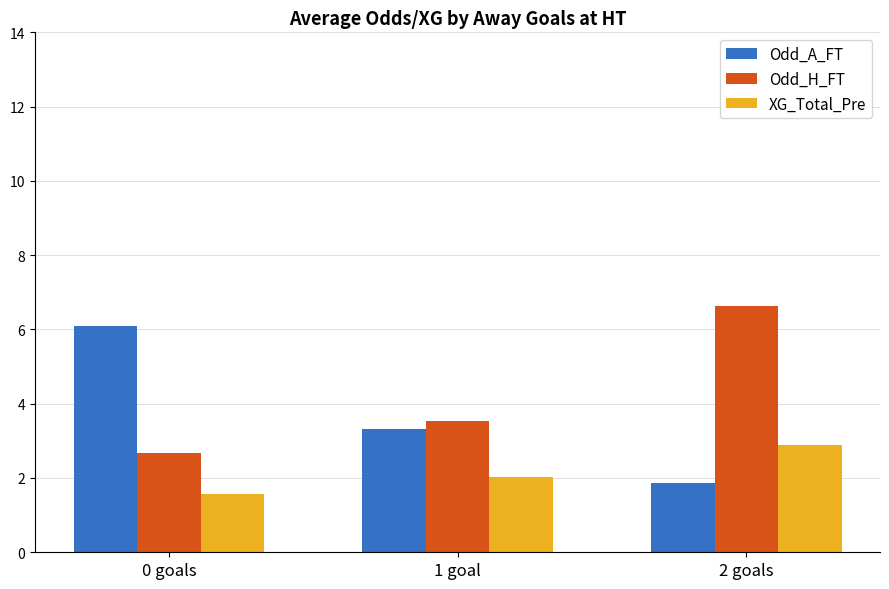

True or false: Odd_A_FT has a value of 2.4 at 0 goals.

False